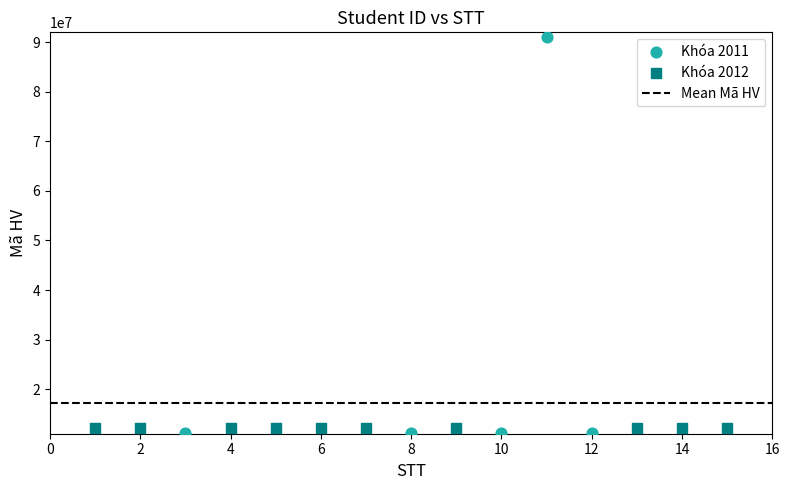

Which series has the widest spread of Y values?

Khóa 2011